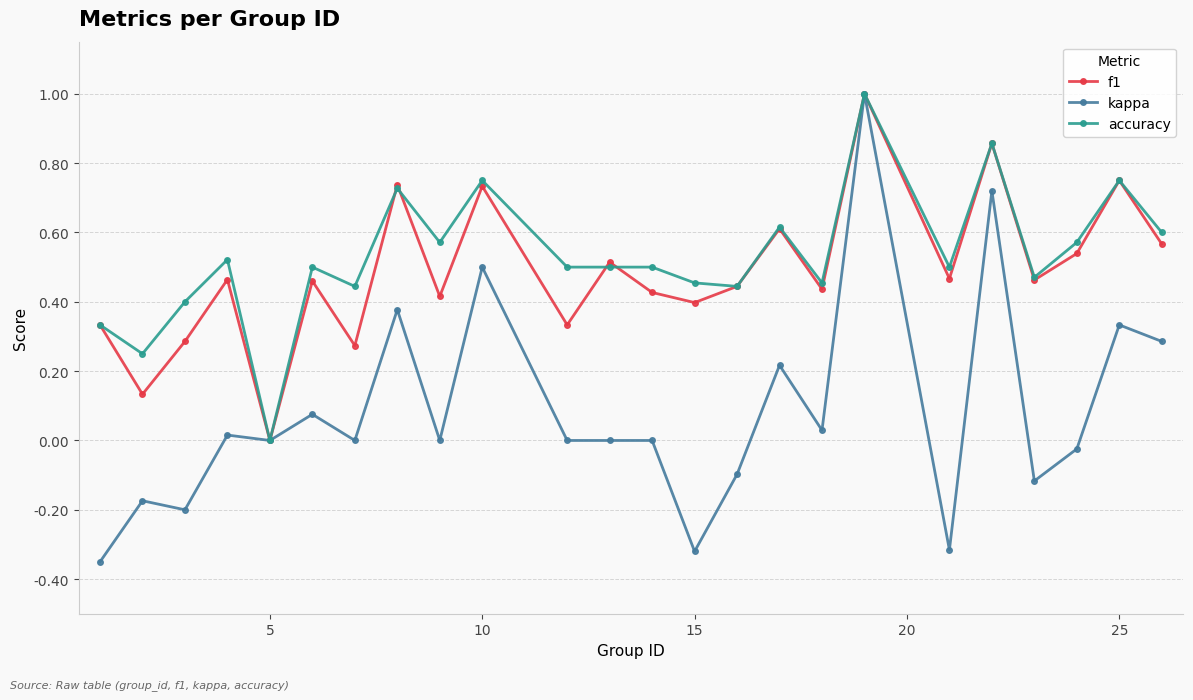

True or false: accuracy has more than 1 interior local peaks.

True